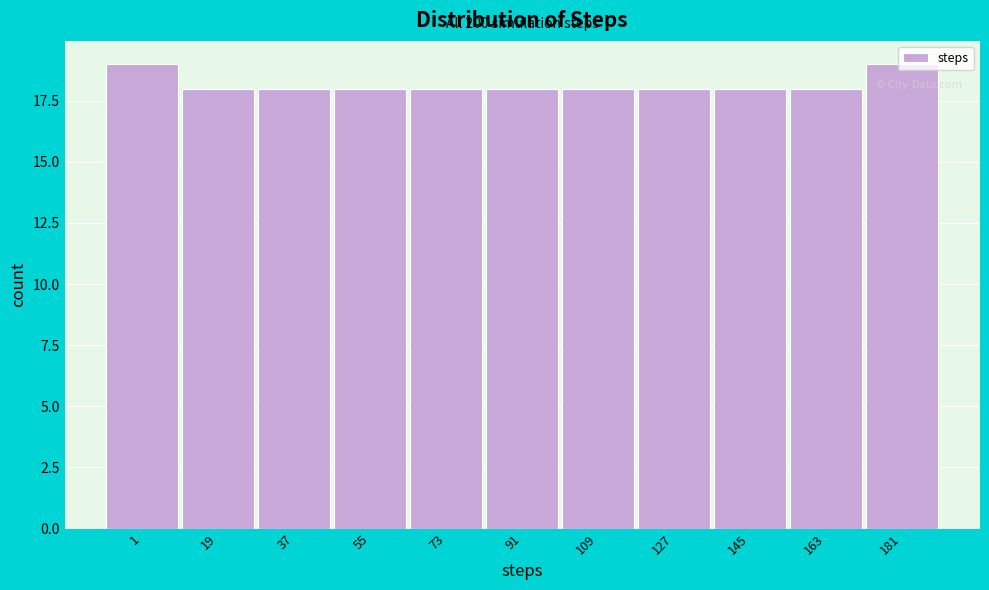

Approximately how many times larger is the value at 145 compared to 127?

1.0